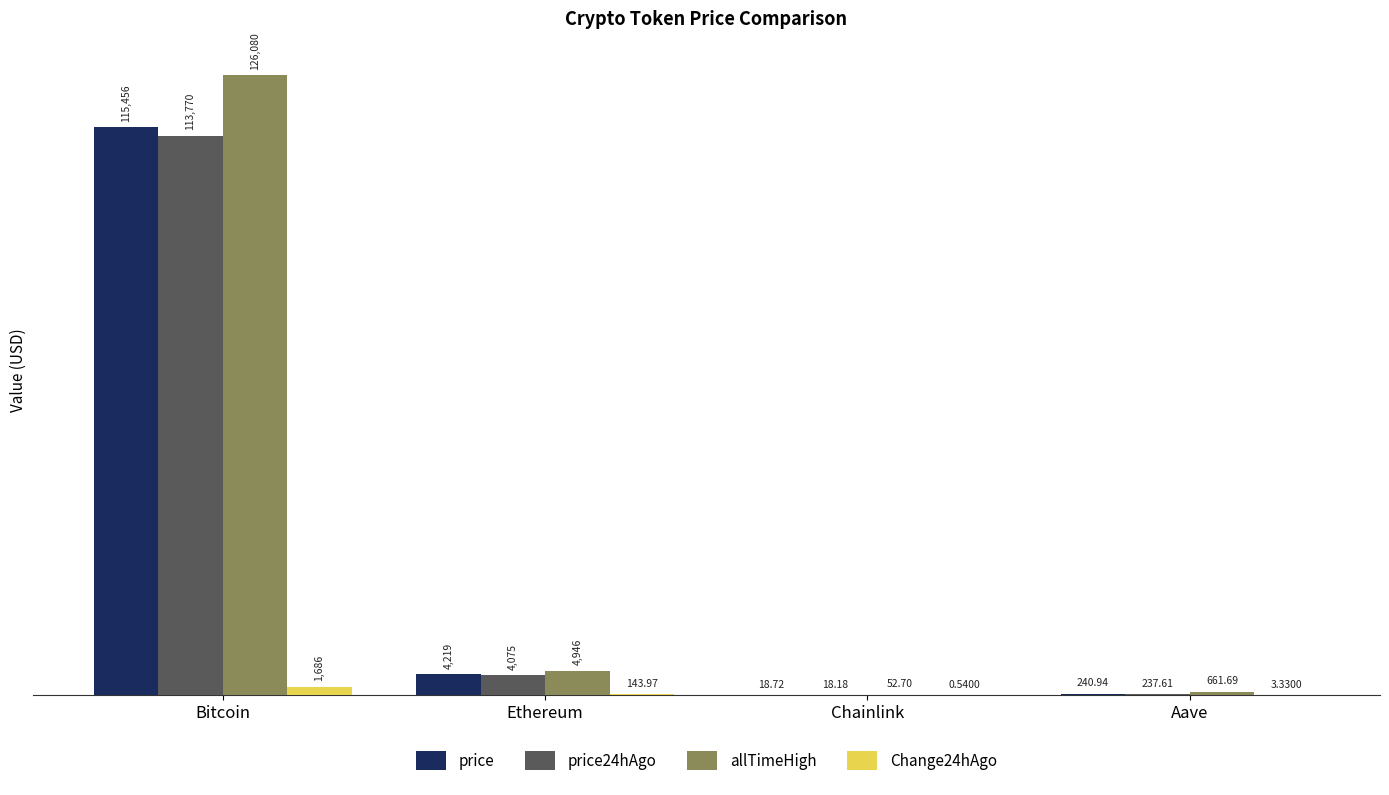

What is the maximum value for allTimeHigh?

126080.0